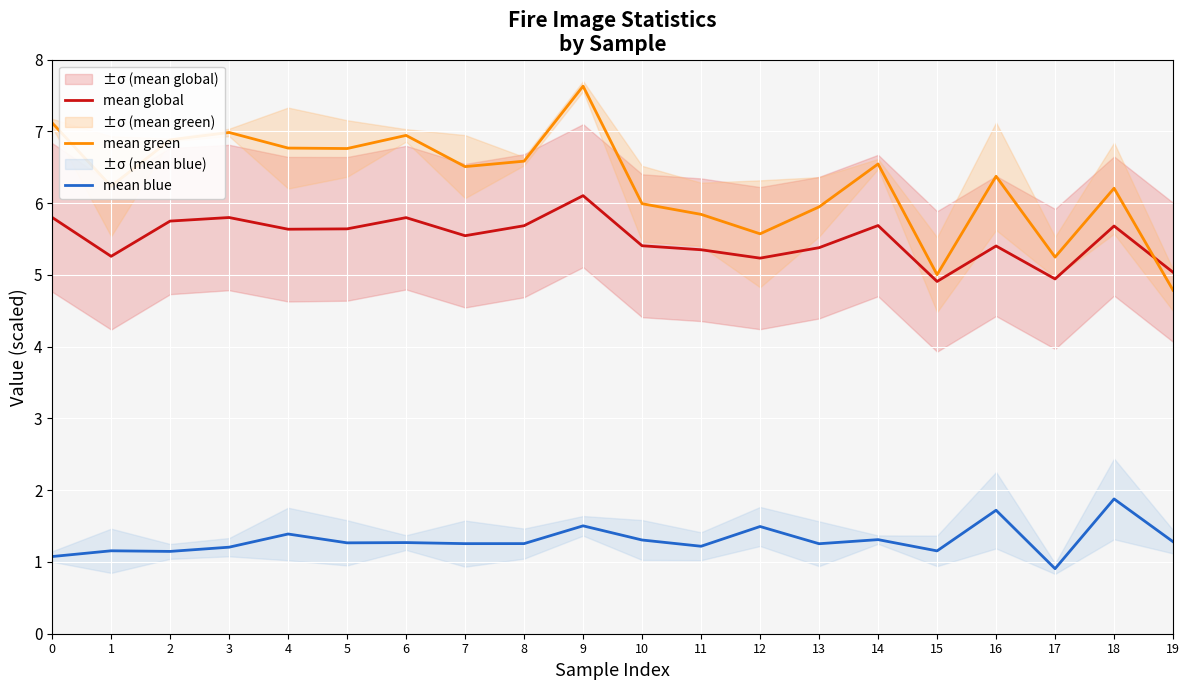

List the labels in order of mean green value, largest first.

9, 0, 3, 6, 2, 4, 5, 8, 14, 7, 16, 1, 18, 10, 13, 11, 12, 17, 15, 19